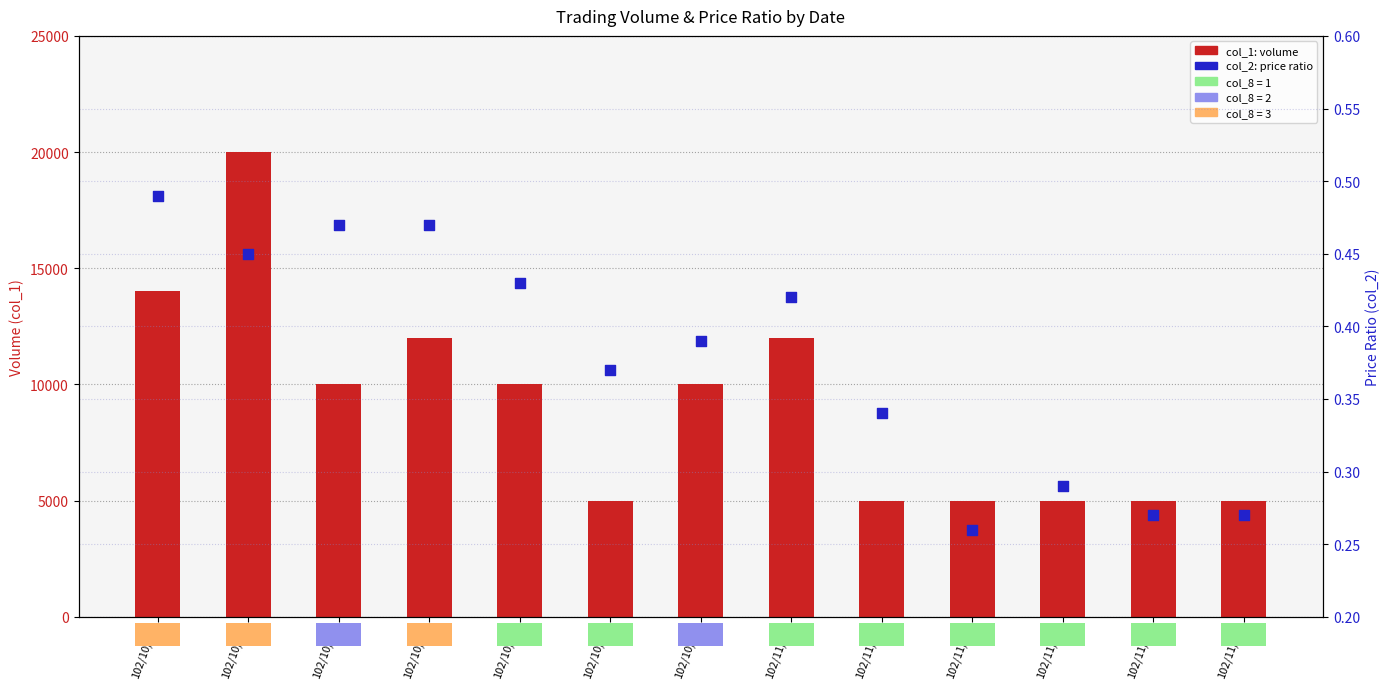

Which series has the largest Y range (max minus min)?

col_1 (volume)